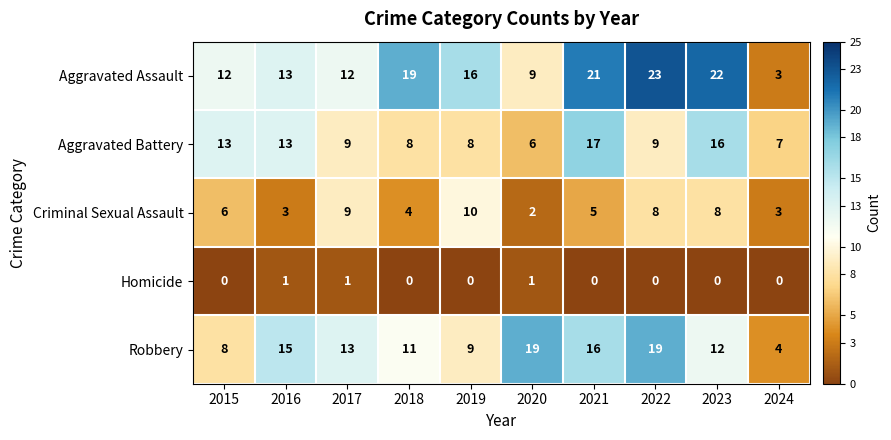

Which series has the widest spread of values?

Aggravated Assault